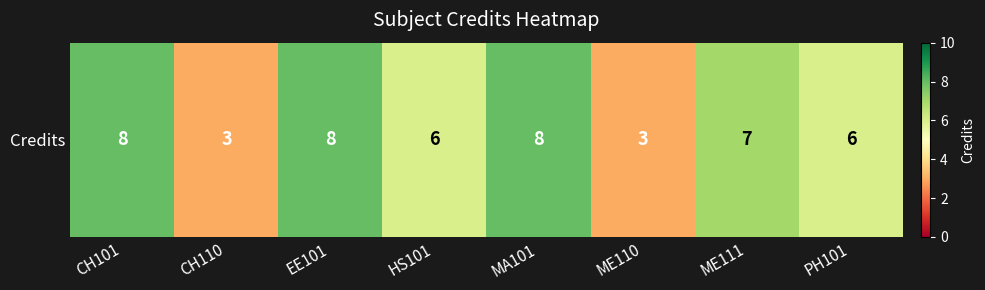

What is the difference between the maximum and minimum values?

5